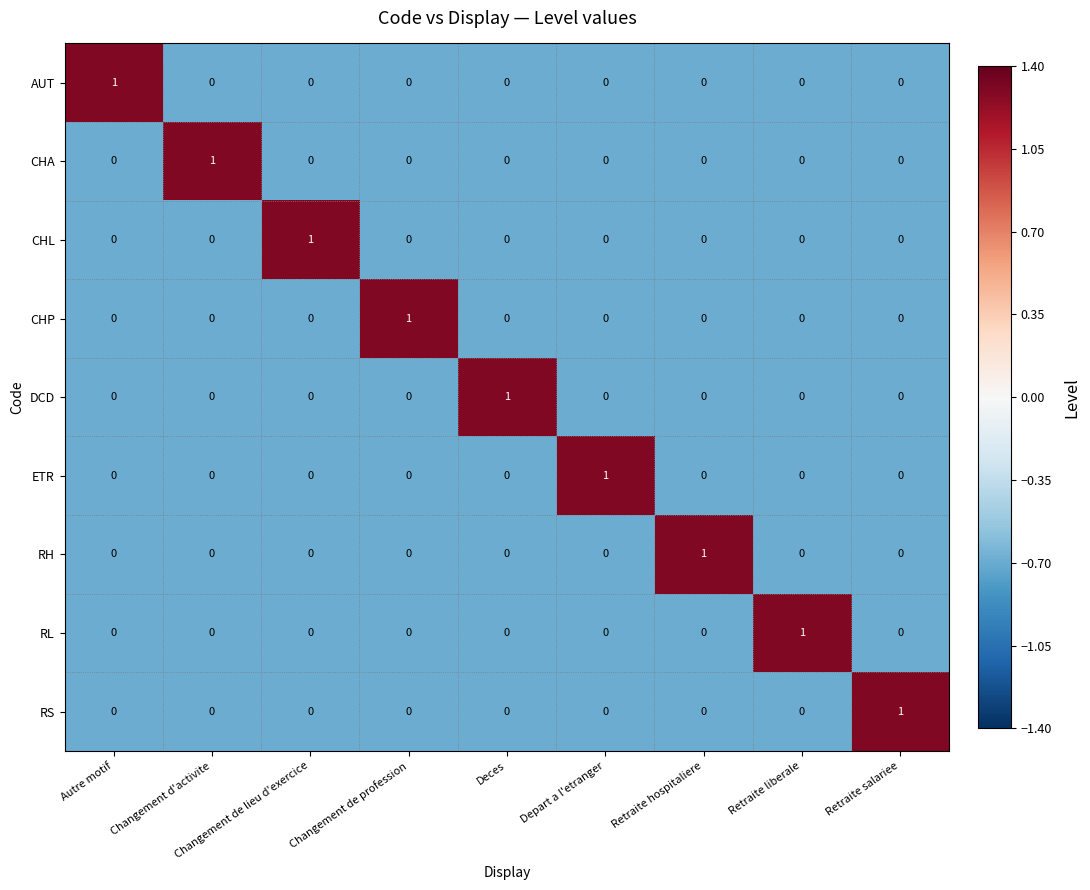

At how many categories does at least one series exceed 0?

9